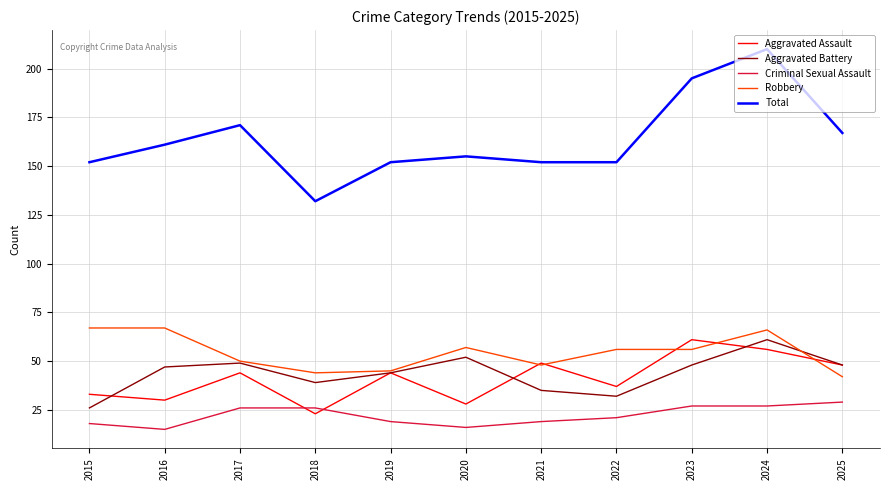

At which label does Criminal Sexual Assault first exceed 21?

2017